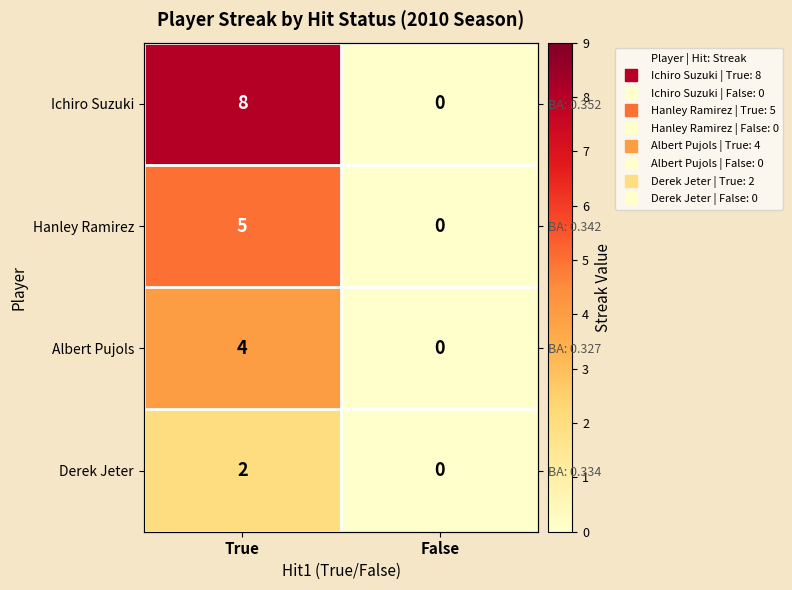

What is the sum of the Derek Jeter values at True and False?

2